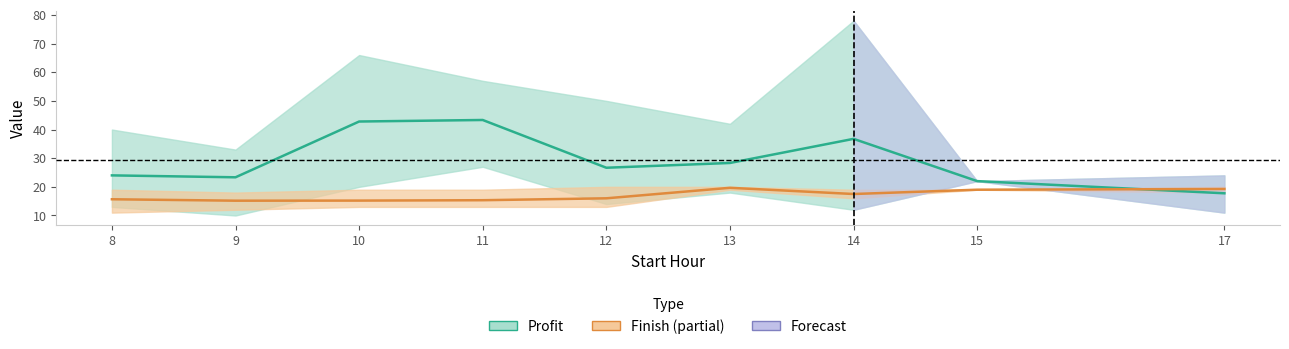

Which has a higher value, 14 or 10?

10